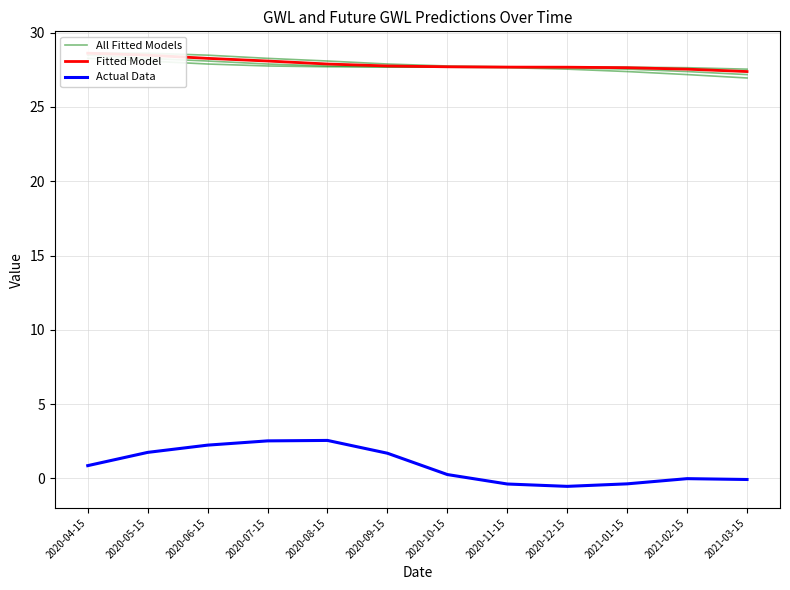

Is this an area chart (filled region under the line)?

No